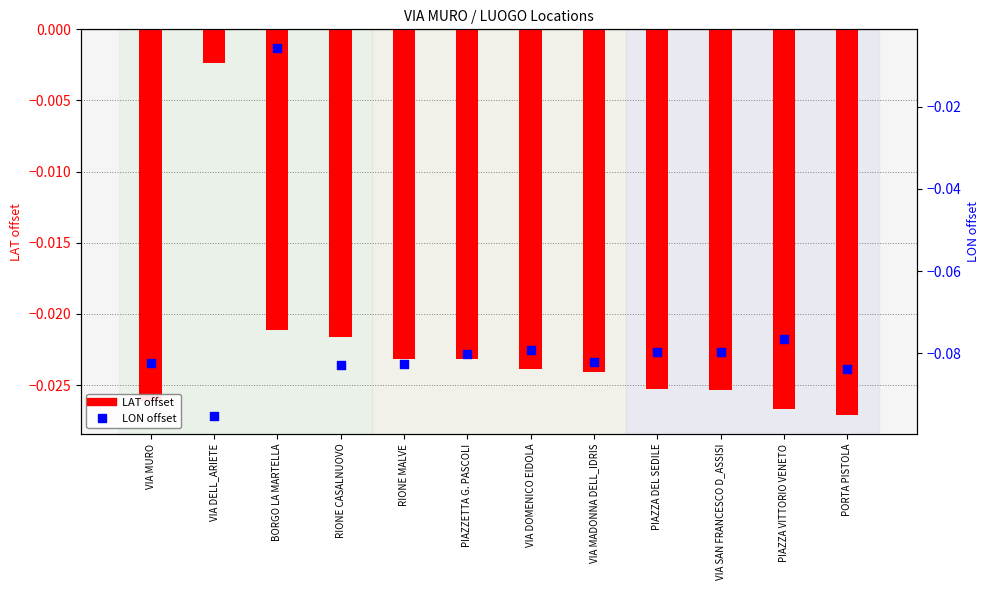

What is the total value across all series at VIA MADONNA DELL_IDRIS?

-0.1